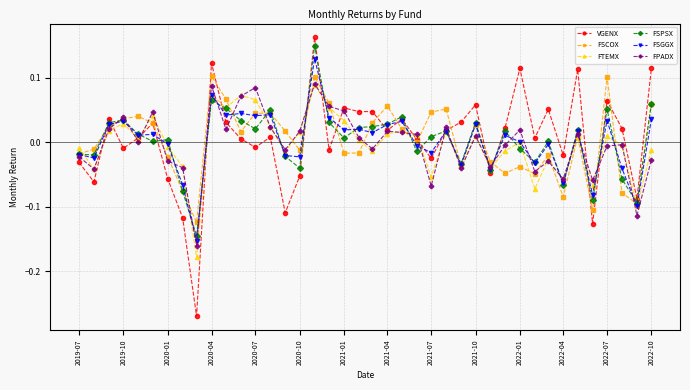

Which series has the widest spread of values?

VGENX